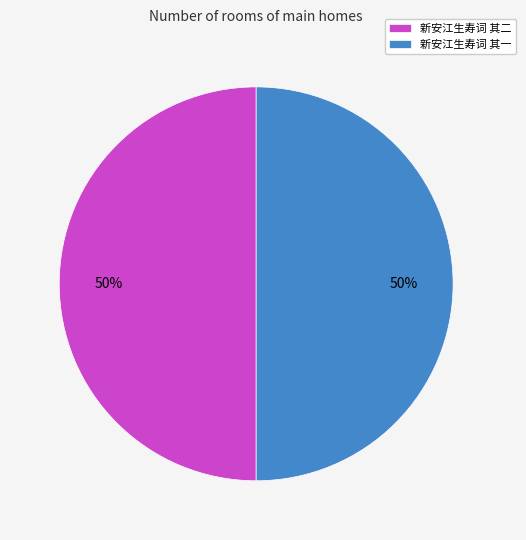

Approximately how many times larger is the value at 新安江生寿词 其一 compared to 新安江生寿词 其二?

1.0